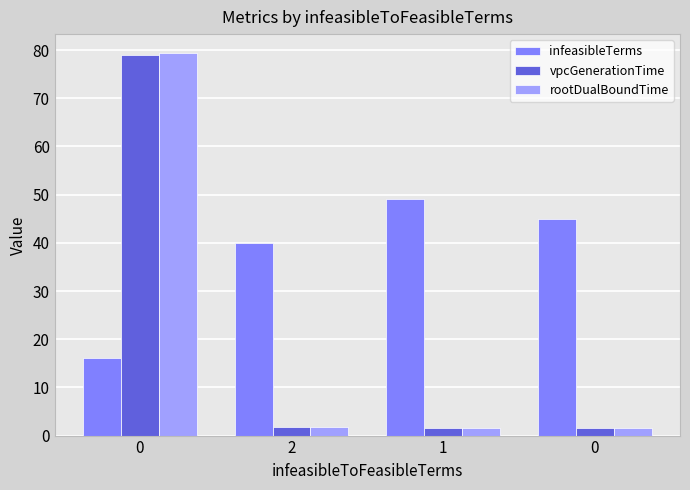

How many categories are shown in the chart?

4